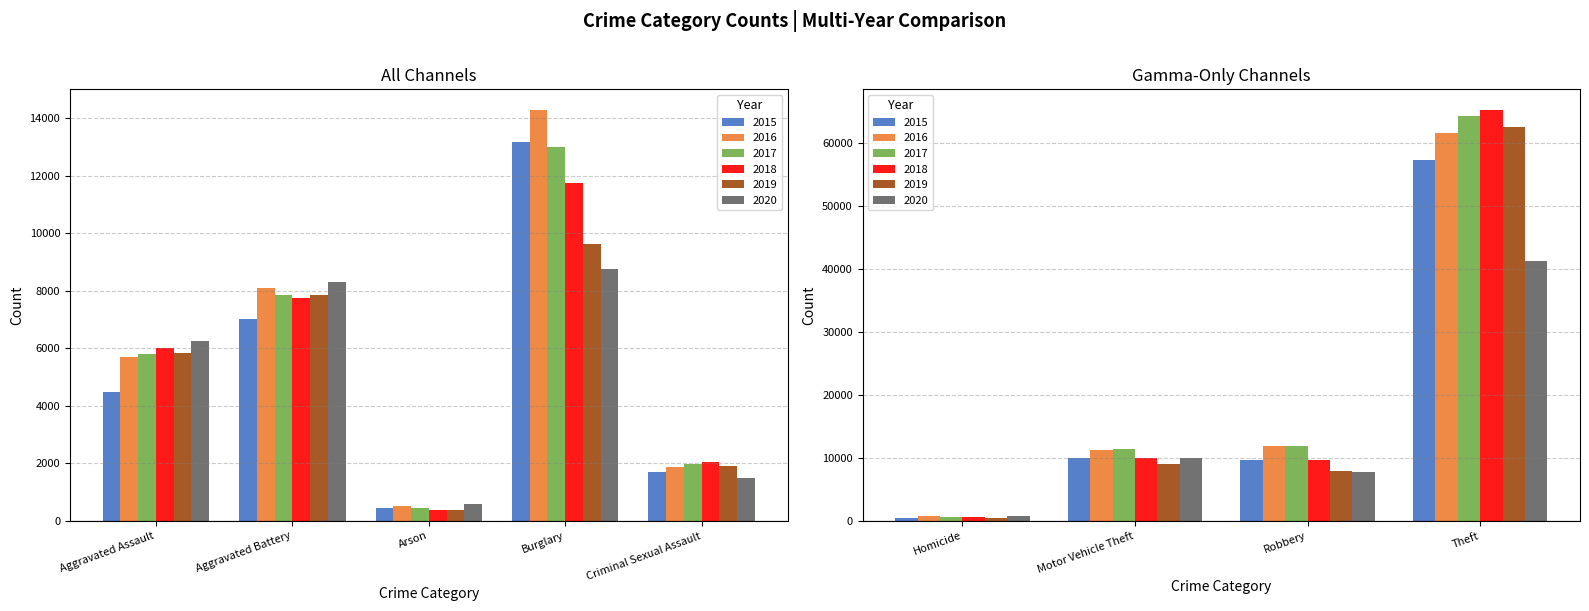

What is the difference between the highest and lowest values at Aggravated Battery?

1302